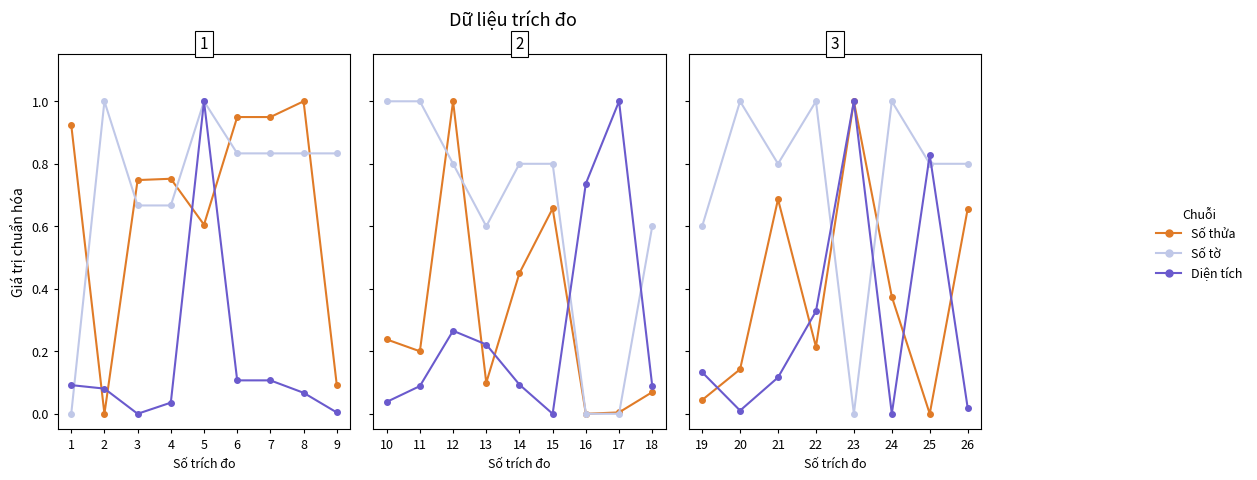

In Số thửa, how many points are higher than both neighbors (excluding endpoints)?

2